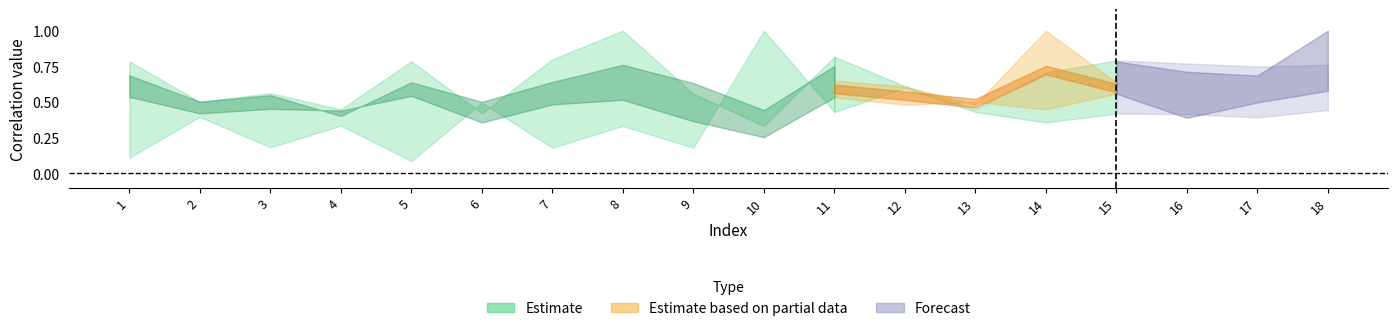

Reading right to left, extract all data points from this chart.

col_7: 18=0.8	17=0.7	16=0.8	15=0.8	14=0.7	13=0.4	12=0.6	11=0.8	10=0.3	9=0.6	8=1.0	7=0.8	6=0.4	5=0.8	4=0.4	3=0.6	2=0.5	1=0.8
col_9: 18=0.4	17=0.4	16=0.4	15=0.4	14=0.4	13=0.4	12=0.6	11=0.4	10=1.0	9=0.2	8=0.3	7=0.2	6=0.5	5=0.1	4=0.3	3=0.2	2=0.4	1=0.1
col_13: 18=0.7	17=0.6	16=0.6	15=0.6	14=1.0	13=0.5	12=0.6	11=0.7	10=0.4	9=0.5	8=0.7	7=0.6	6=0.4	5=0.6	4=0.3	3=0.5	2=0.5	1=0.6
col_17: 18=1.0	17=0.7	16=0.7	15=0.8	14=0.7	13=0.6	12=0.7	11=0.8	10=0.4	9=0.6	8=0.8	7=0.6	6=0.5	5=0.6	4=0.4	3=0.5	2=0.5	1=0.7
col_19: 18=0.6	17=0.5	16=0.4	15=0.6	14=0.4	13=0.5	12=0.5	11=0.5	10=0.3	9=0.4	8=0.5	7=0.5	6=0.4	5=0.5	4=0.4	3=0.5	2=0.4	1=0.5
col_20: 18=0.6	17=0.5	16=0.4	15=0.6	14=0.4	13=0.5	12=0.5	11=0.5	10=0.3	9=0.4	8=0.5	7=0.5	6=0.4	5=0.5	4=0.4	3=0.5	2=0.4	1=0.5